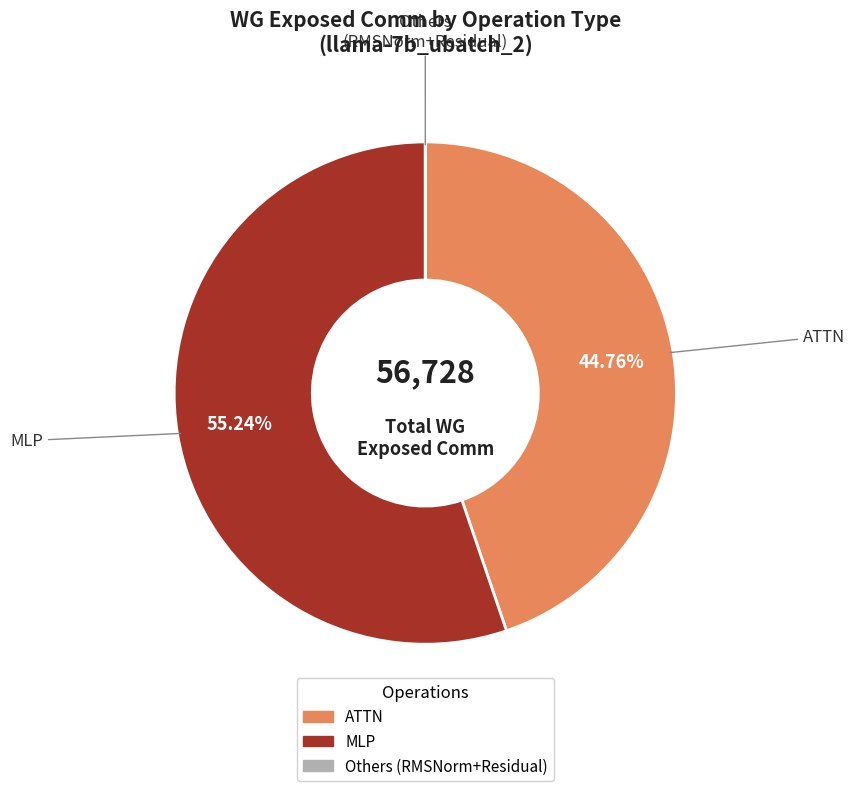

Which category accounts for the majority?

MLP